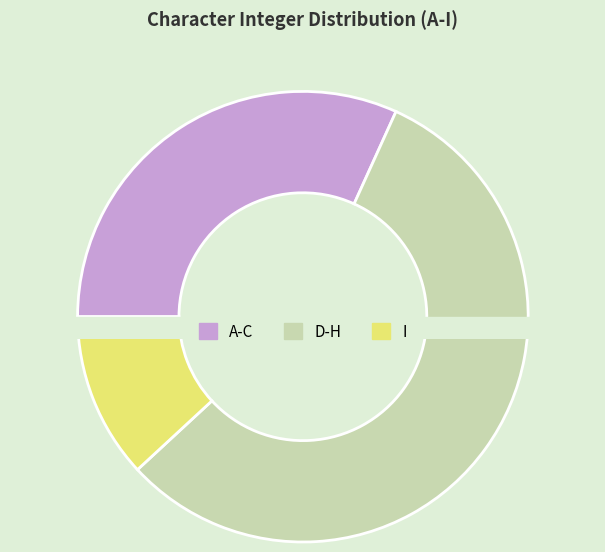

Is there any slice that represents more than half of the pie?

No